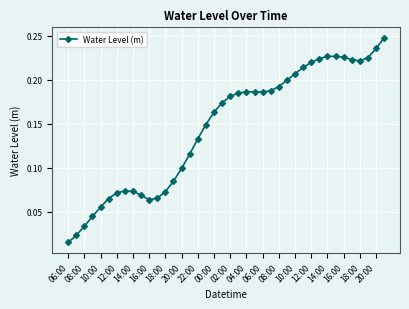

True or false: the data has more than 1 interior local peaks.

True